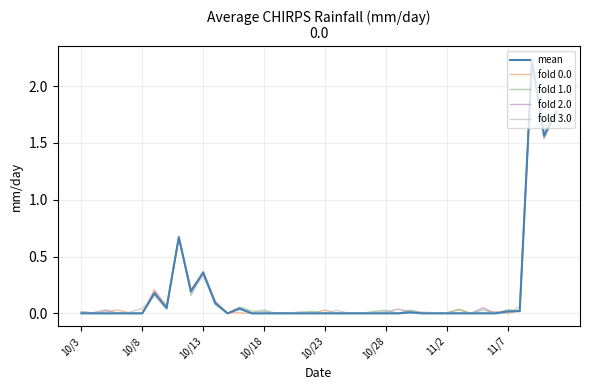

Which series has the largest range (max minus min)?

fold 3.0